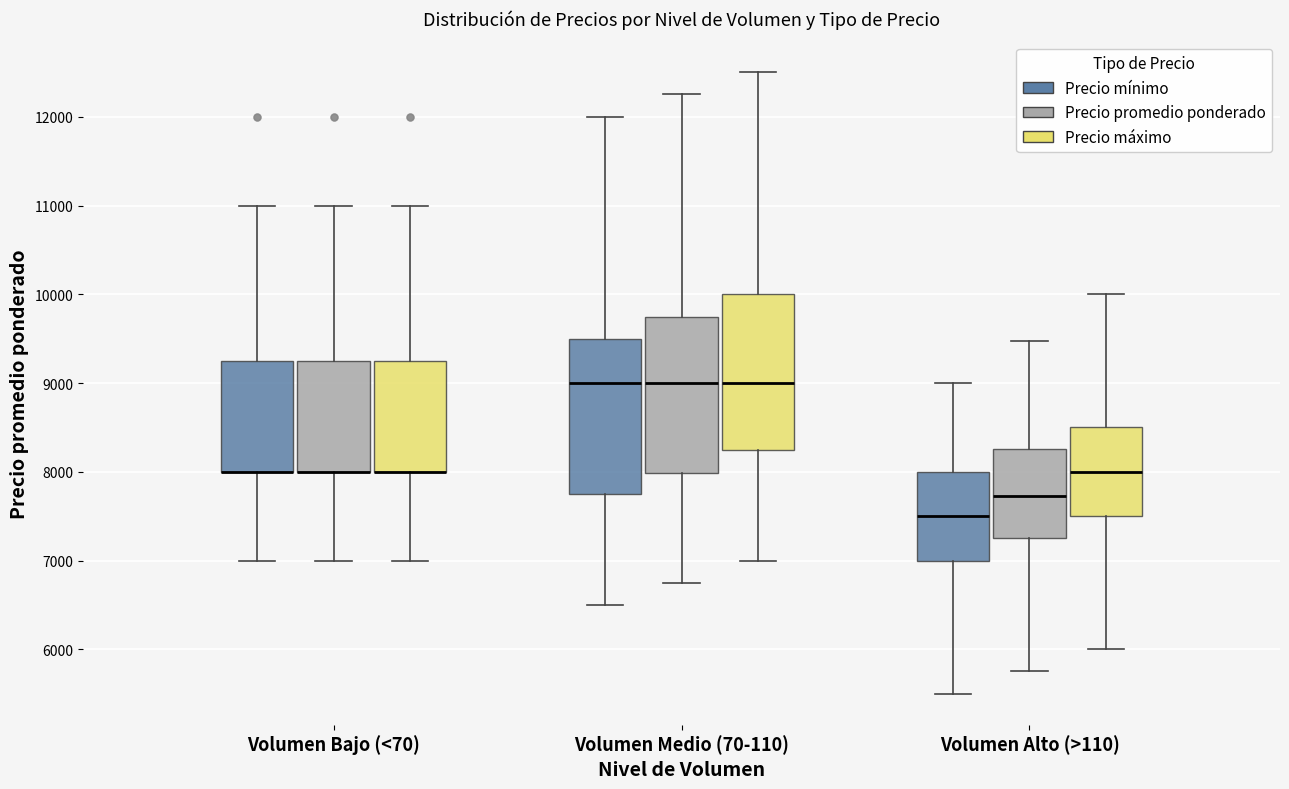

Reading left to right, read every box against the y-axis: the position of its median line, the range the box covers, and the ends of its whiskers. The values are not printed on the chart, so give them approximately, as read against the axis.

Volumen Bajo (<70) (Precio mínimo): median 8000 (drawn on the box's lower edge), box 8000 to 9300, whiskers 7000 to 11000
Volumen Bajo (<70) (Precio promedio ponderado): median 8000 (drawn on the box's lower edge), box 8000 to 9300, whiskers 7000 to 11000
Volumen Bajo (<70) (Precio máximo): median 8000 (drawn on the box's lower edge), box 8000 to 9300, whiskers 7000 to 11000
Volumen Medio (70-110) (Precio mínimo): median 9000, box 7800 to 9500, whiskers 6500 to 12000
Volumen Medio (70-110) (Precio promedio ponderado): median 9000, box 8000 to 9700, whiskers 6800 to 12300
Volumen Medio (70-110) (Precio máximo): median 9000, box 8300 to 10000, whiskers 7000 to 12500
Volumen Alto (>110) (Precio mínimo): median 7500, box 7000 to 8000, whiskers 5500 to 9000
Volumen Alto (>110) (Precio promedio ponderado): median 7700, box 7300 to 8300, whiskers 5800 to 9500
Volumen Alto (>110) (Precio máximo): median 8000, box 7500 to 8500, whiskers 6000 to 10000